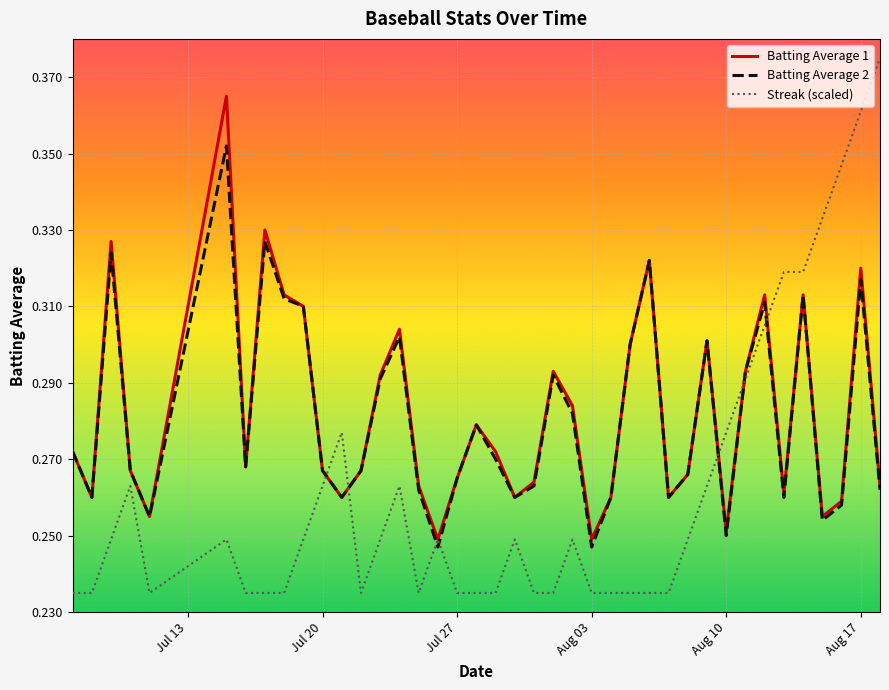

What are all the series names shown in the legend?

Batting Average 1, Batting Average 2, Streak (scaled)